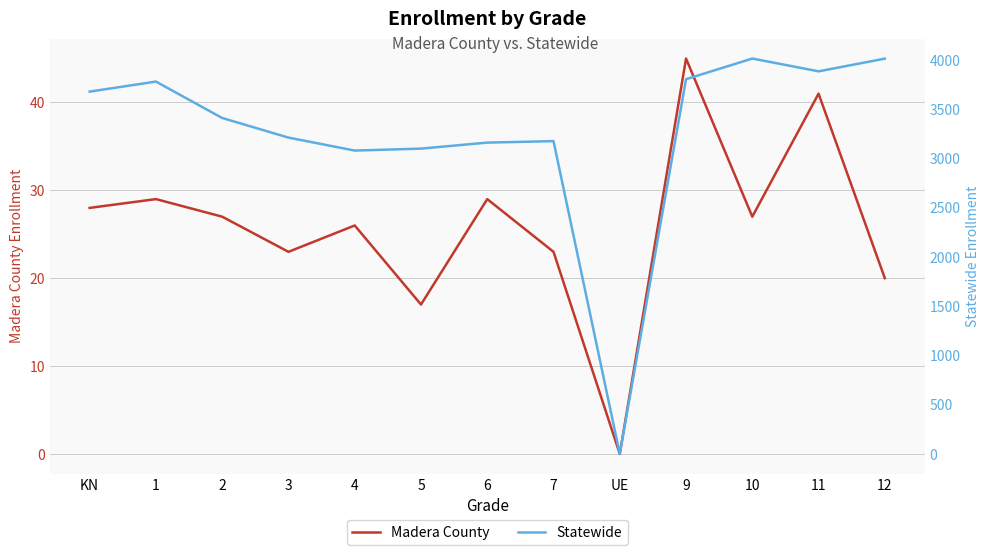

Between 12 and 9, which is larger?

9